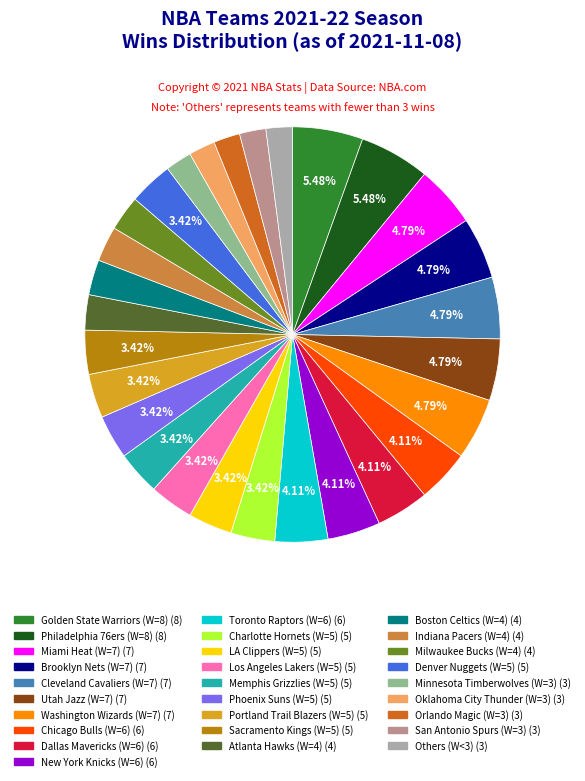

Does any single category account for the majority?

No